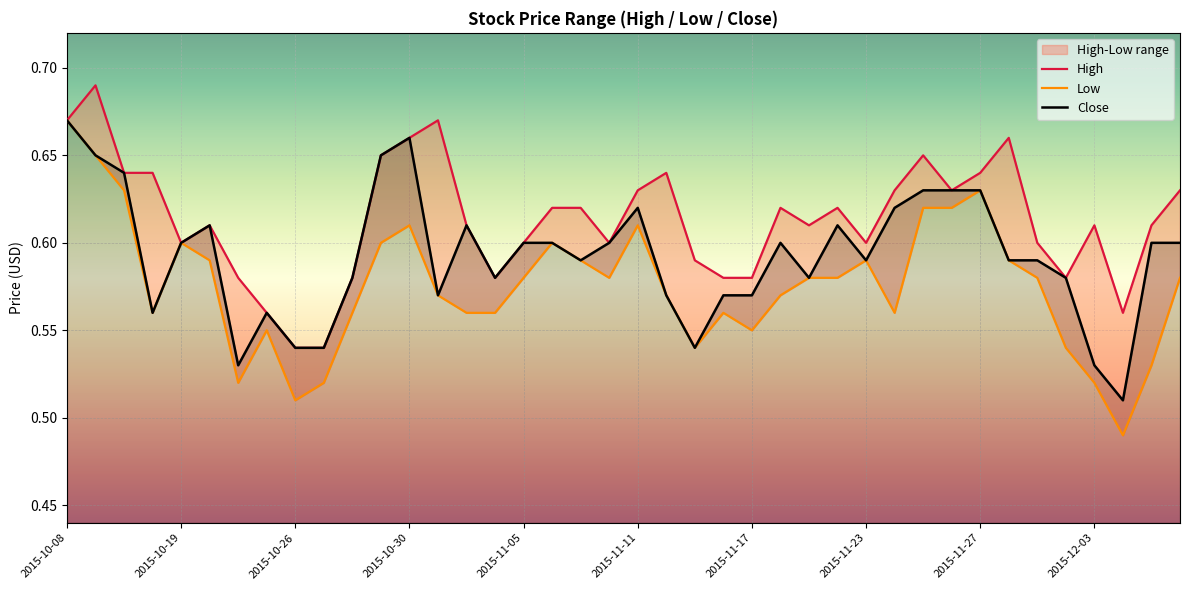

At which category is the sum across all series the highest?

2015-10-08